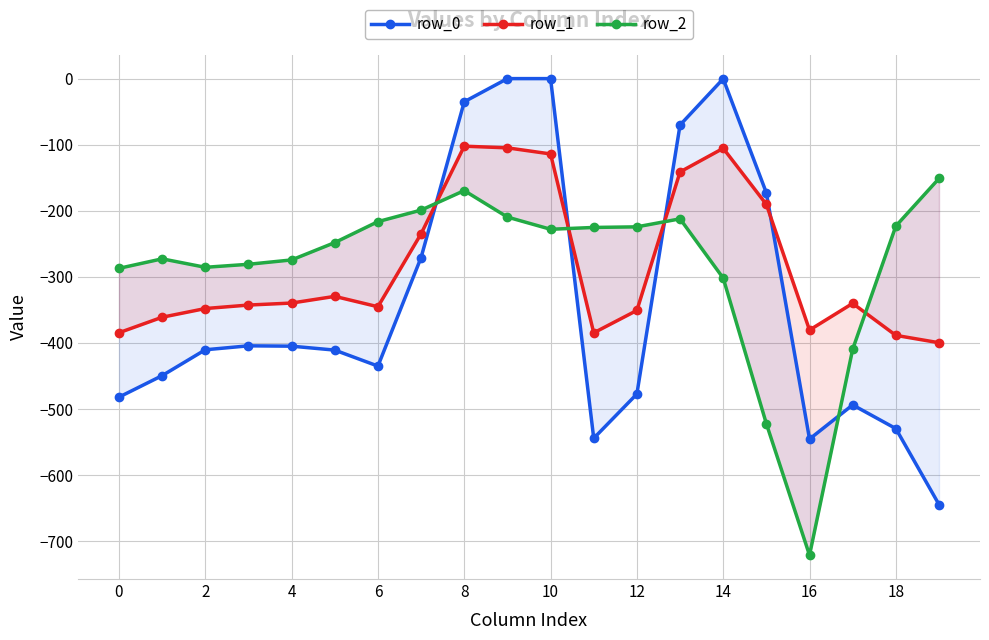

After their last crossing, which series has the higher values: row_2 or row_1?

row_2